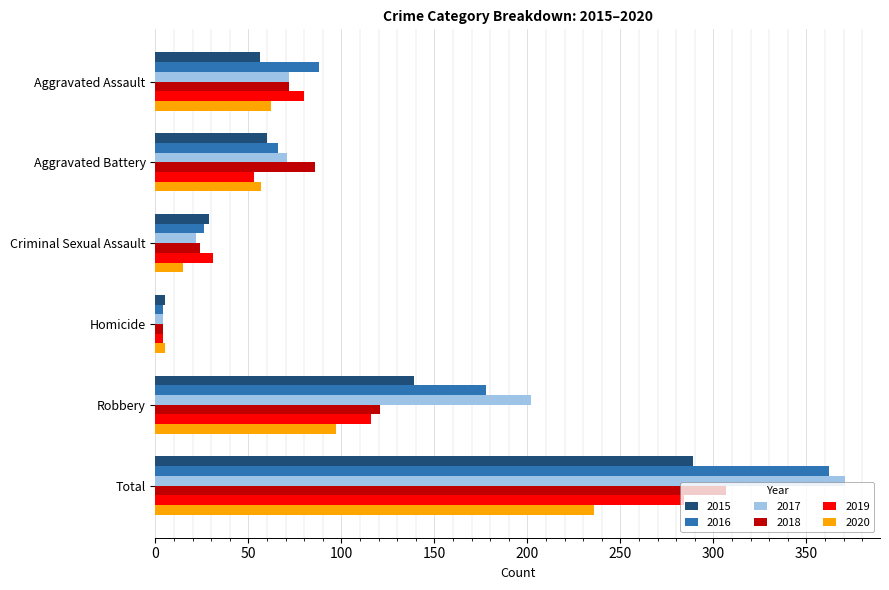

At which category is the sum across all series the highest?

Total